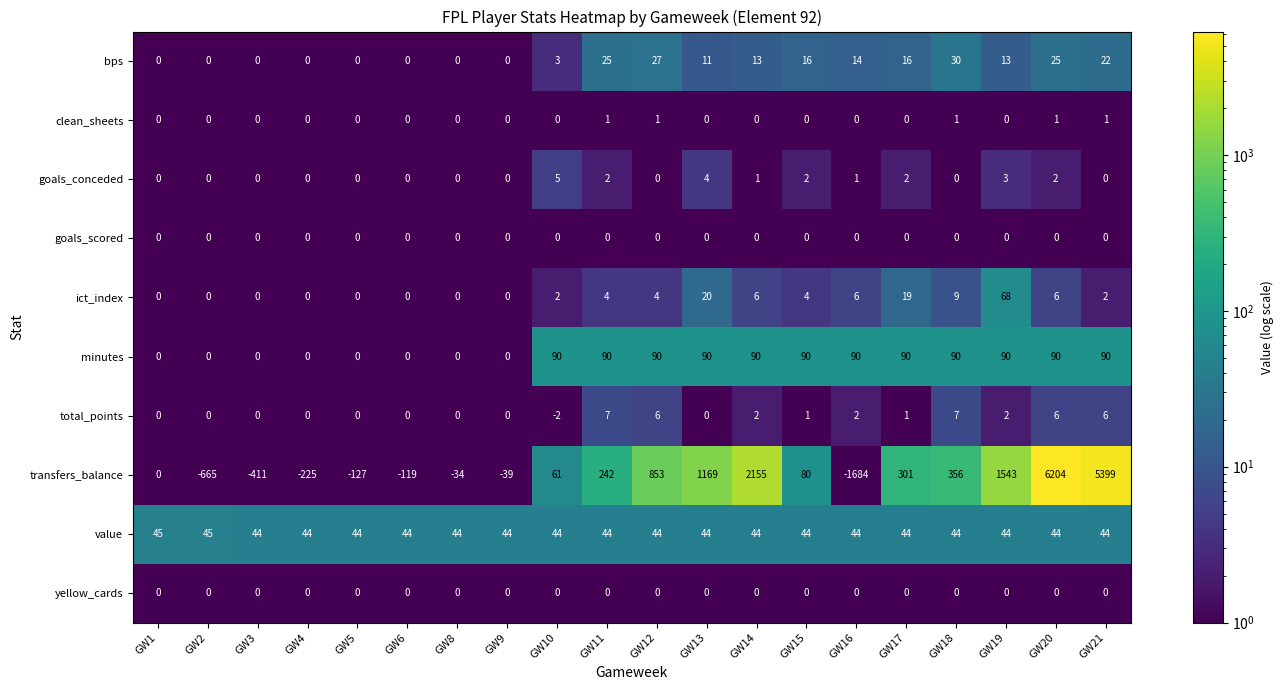

Which series has the largest range (max minus min)?

transfers_balance